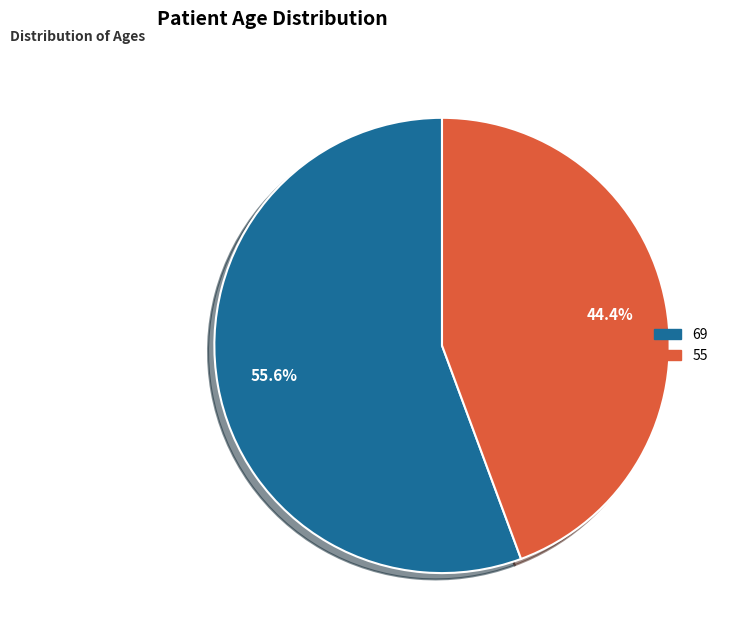

Is there any slice that represents more than half of the pie?

Yes